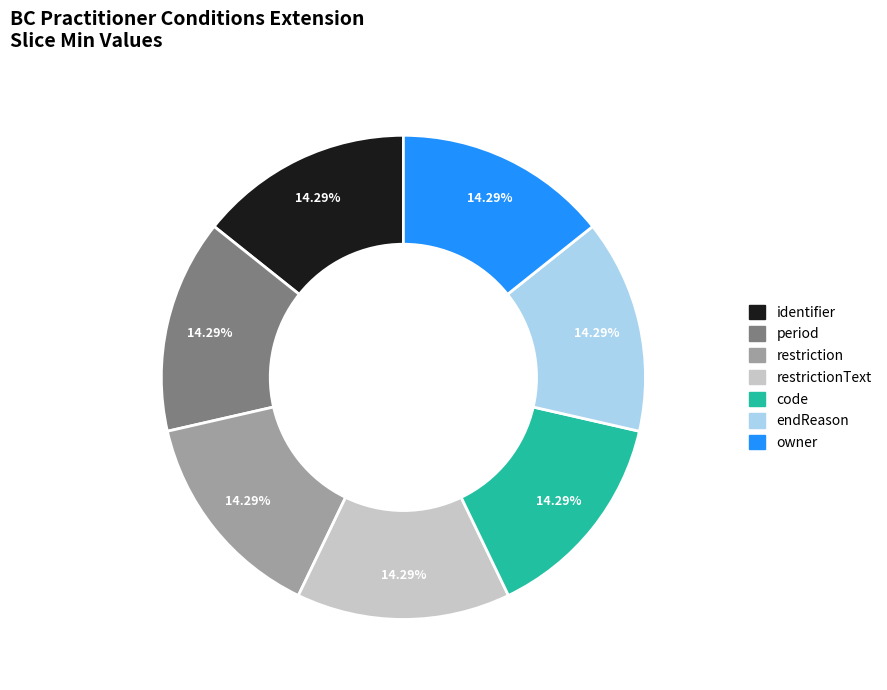

Is there any slice that represents more than half of the pie?

No